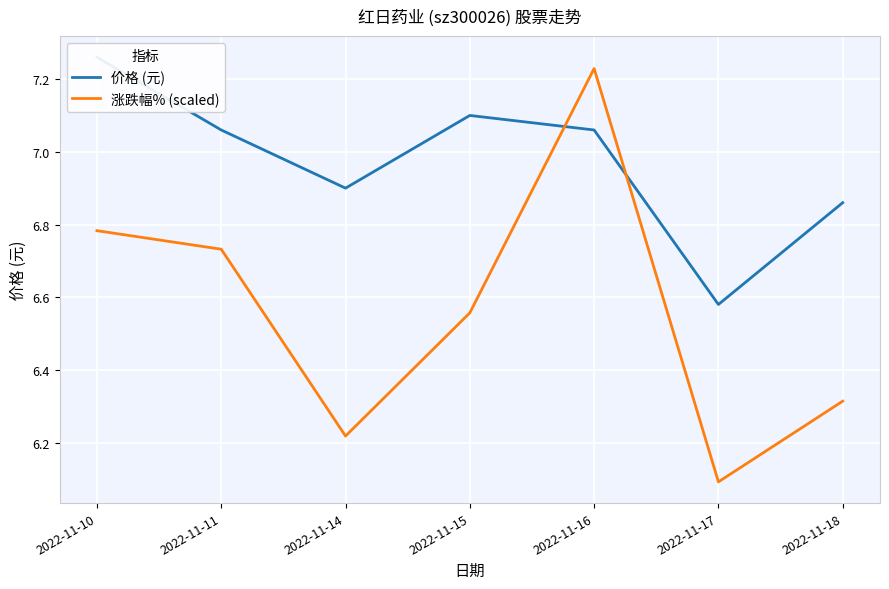

How many lines are shown in the chart?

2